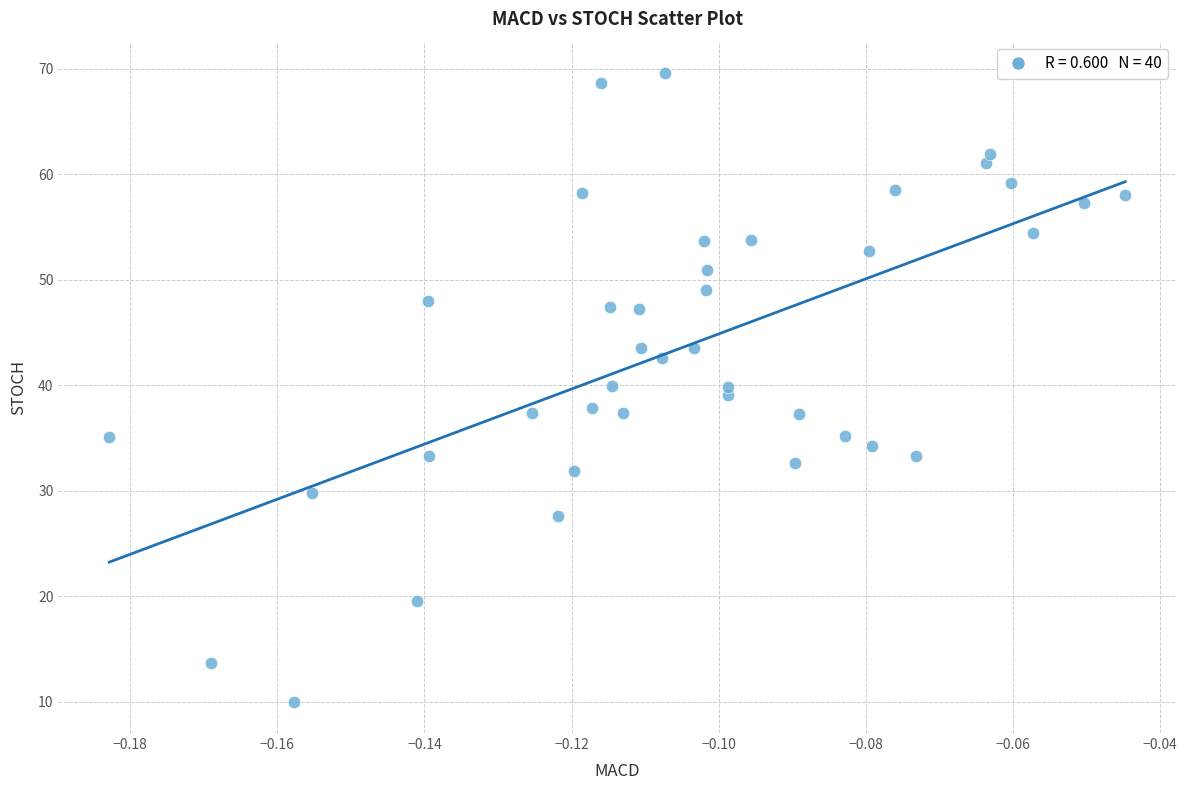

What is the range of Y values (max minus min)?

59.6